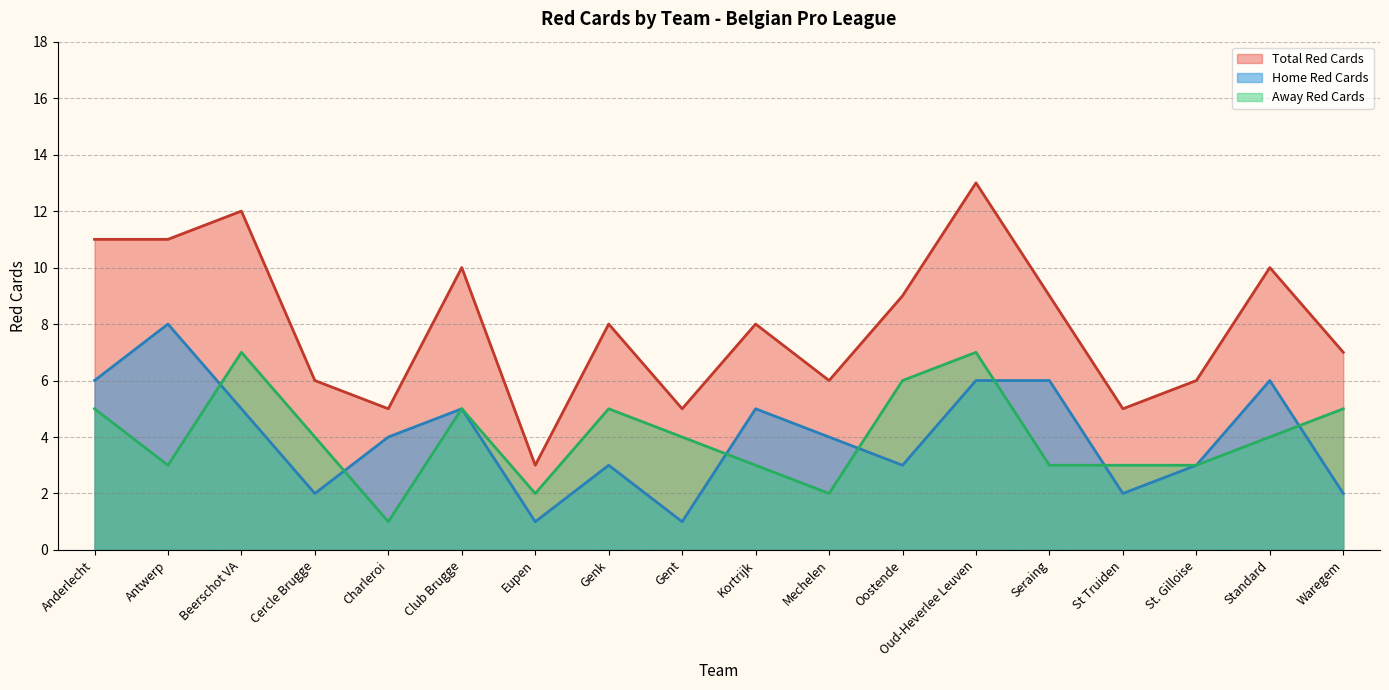

How many categories are shown in the chart?

18